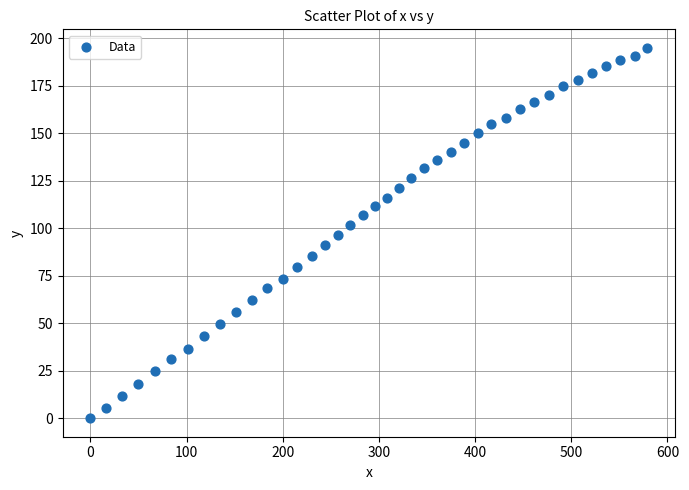

What is the range of Y values (max minus min)?

194.9